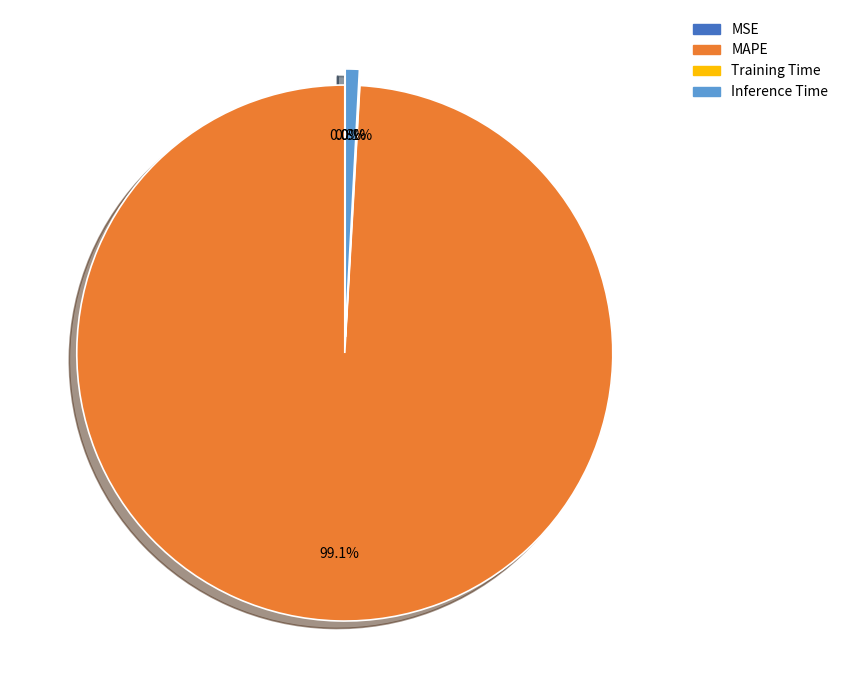

To the nearest percent, what is the combined percentage of SMAPE and MAPE?

99%